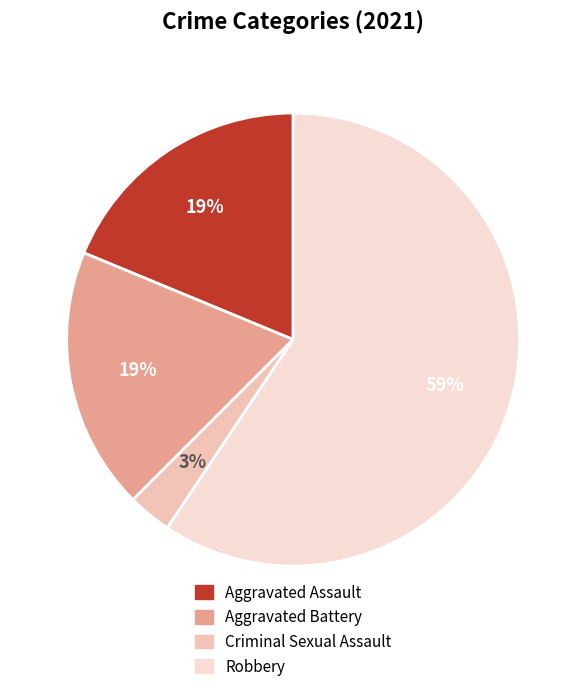

Which category has the biggest portion of the pie?

Robbery